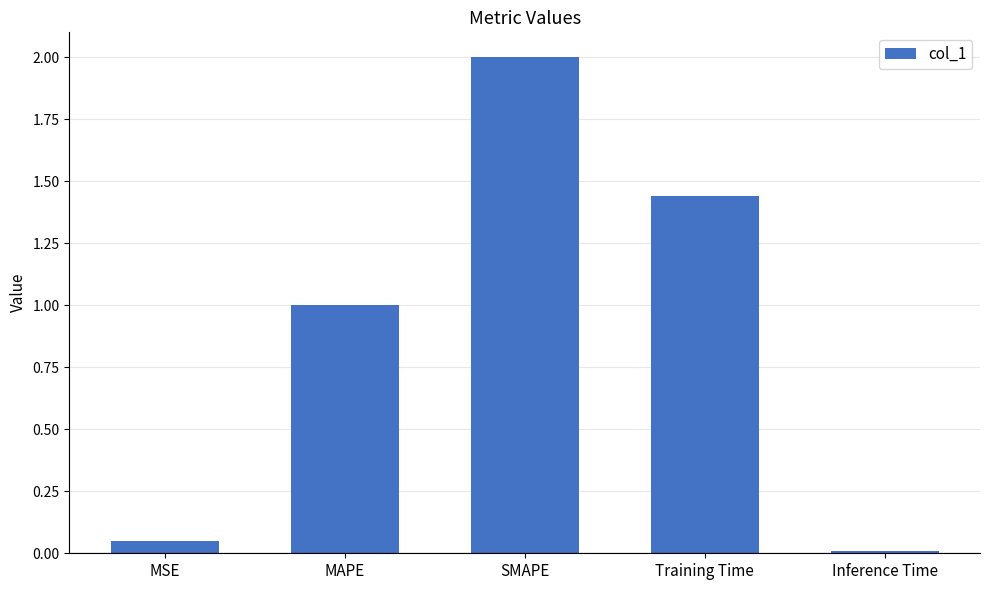

Which label corresponds to the smallest value in the chart?

Inference Time